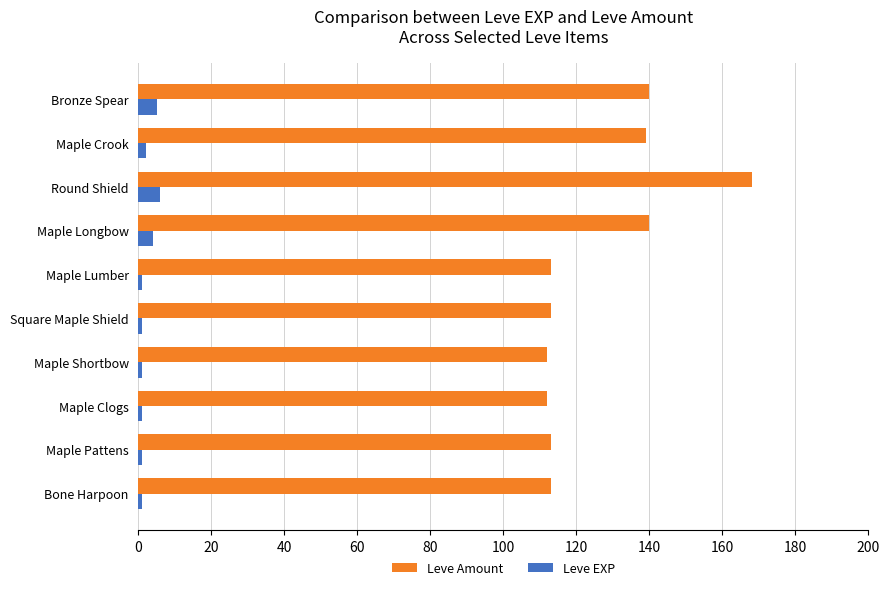

List the series in order of their peak value, lowest first.

Leve EXP, Leve Amount